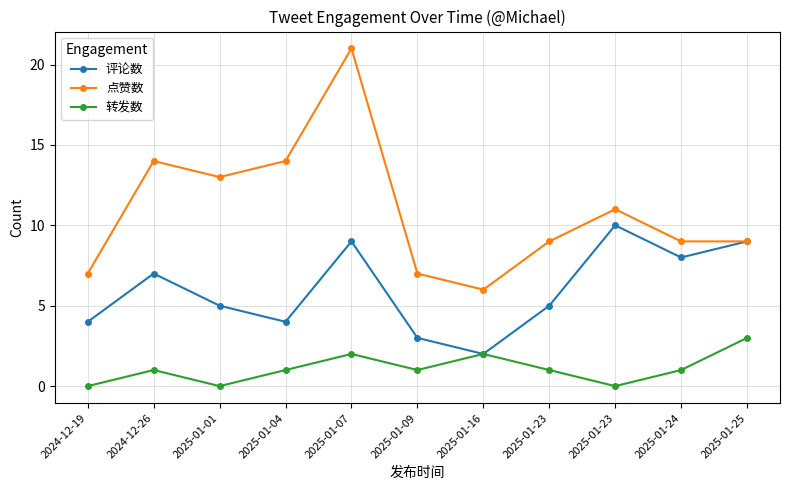

What are all the series names shown in the legend?

评论数, 点赞数, 转发数